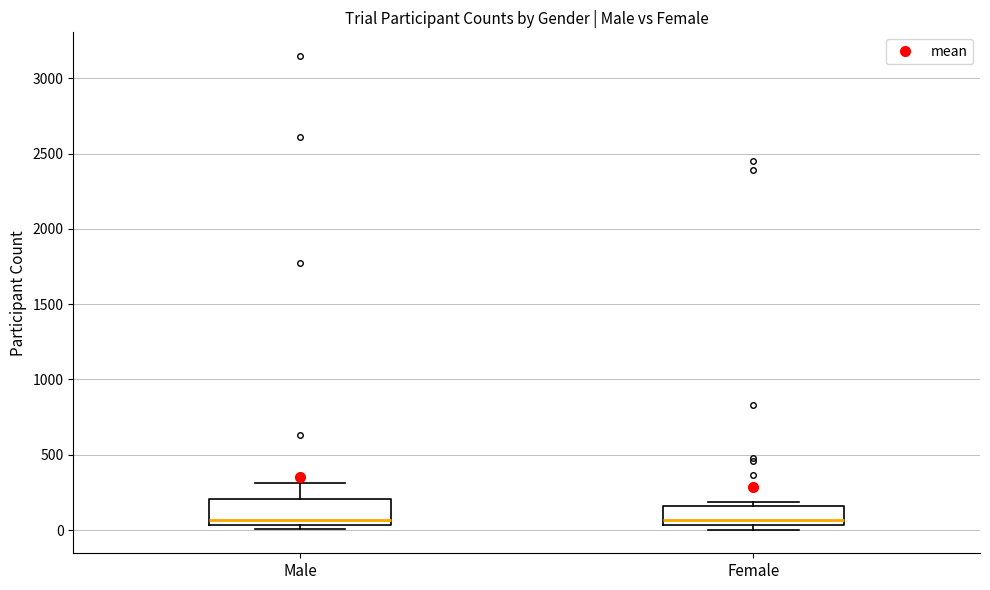

Reading left to right, transcribe this box plot: for each box, give where its median line is, the range the box spans, and where its two whiskers end, as read against the y-axis. The values are not printed on the chart, so give them approximately, as read against the axis.

Male: median 50 (just above the box's lower edge), box 50 to 200, whiskers 0 to 300
Female: median 50 (just above the box's lower edge), box 50 to 150, whiskers 0 to 200